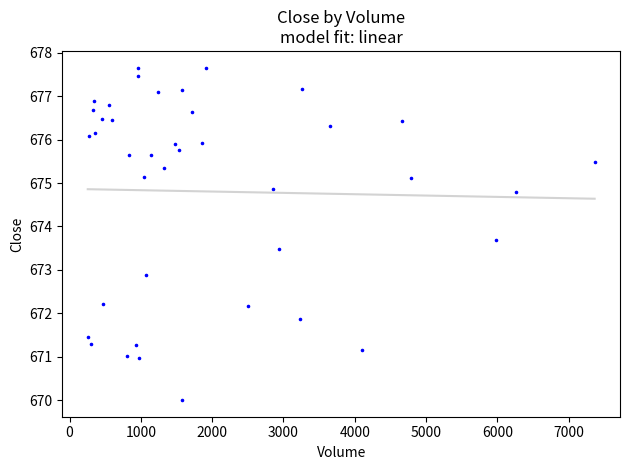

What is the range of Y values (max minus min)?

7.7